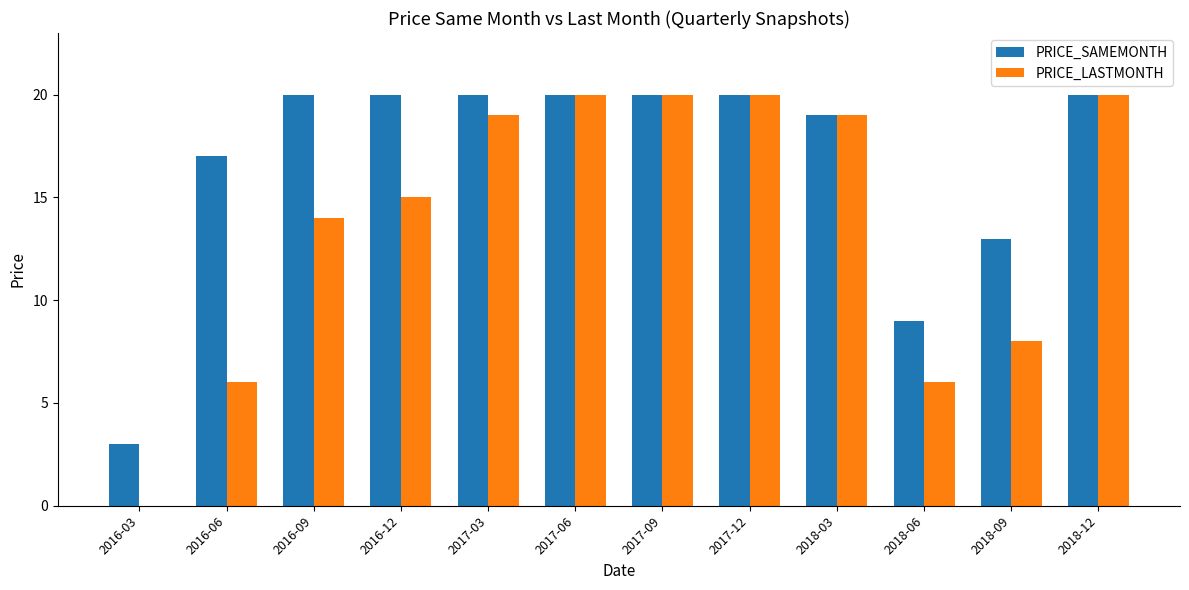

What is the total value across all series at 2018-06?

15